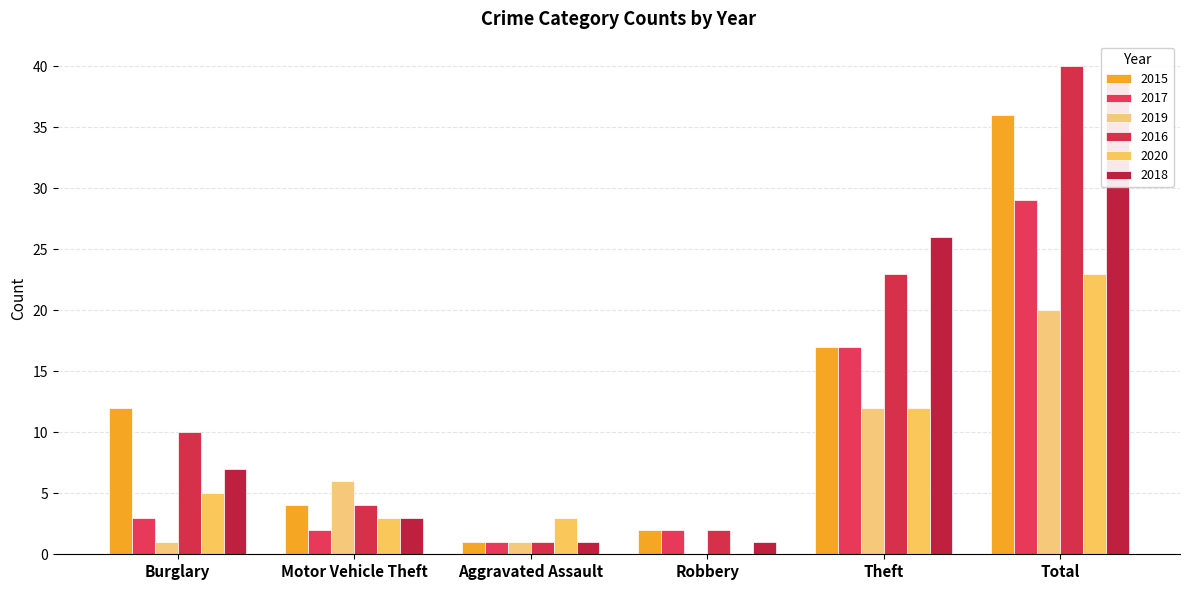

Read the 2017 value at Motor Vehicle Theft.

2